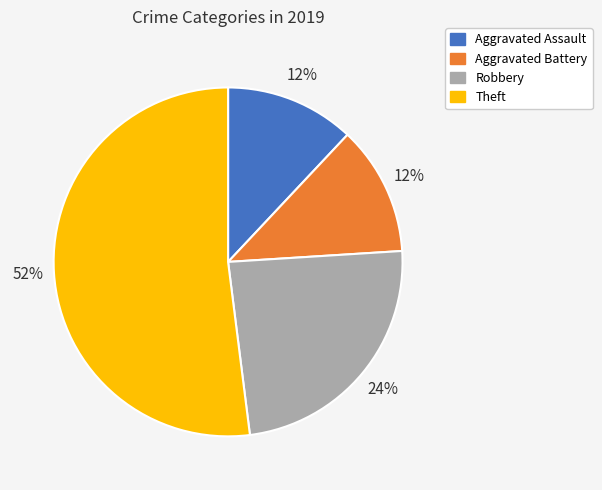

To the nearest percent, what portion does Robbery represent?

24%